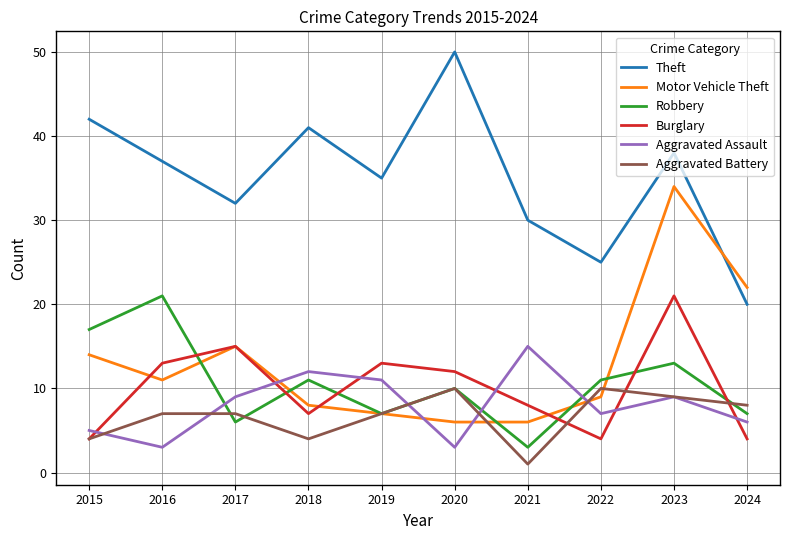

Is this an area chart (filled region under the line)?

No